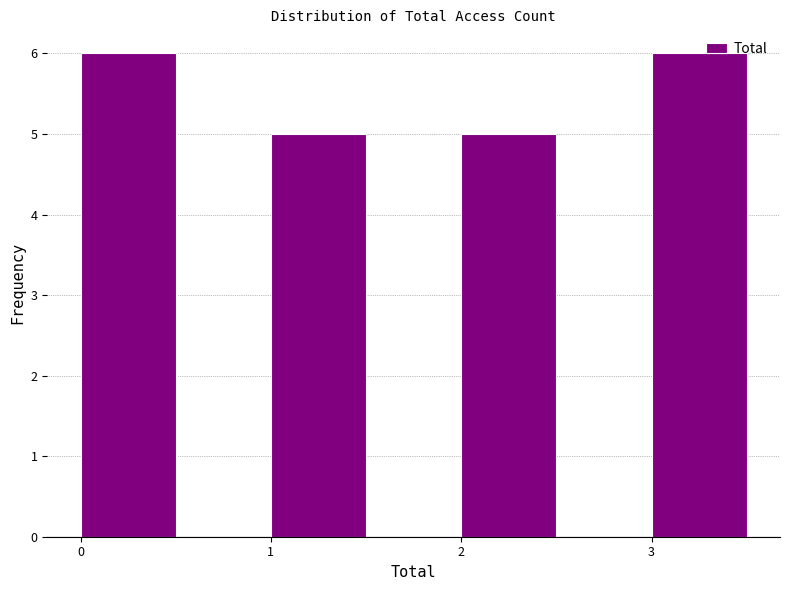

Reading left to right, list every bar in this chart as the range it spans on the x-axis followed by its height. The values are not printed on the chart, so give them approximately, as read against the axis.

0.0 to 0.5: 6
0.5 to 1.0: 0
1.0 to 1.5: 5
1.5 to 2.0: 0
2.0 to 2.5: 5
2.5 to 3.0: 0
3.0 to 3.5: 6